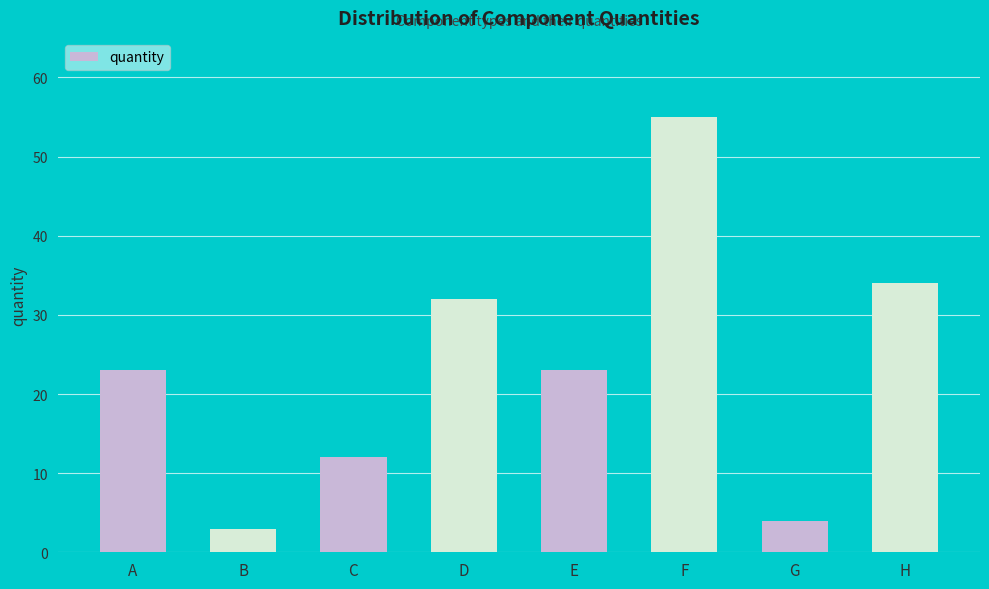

What is the difference between the values at G and C?

8